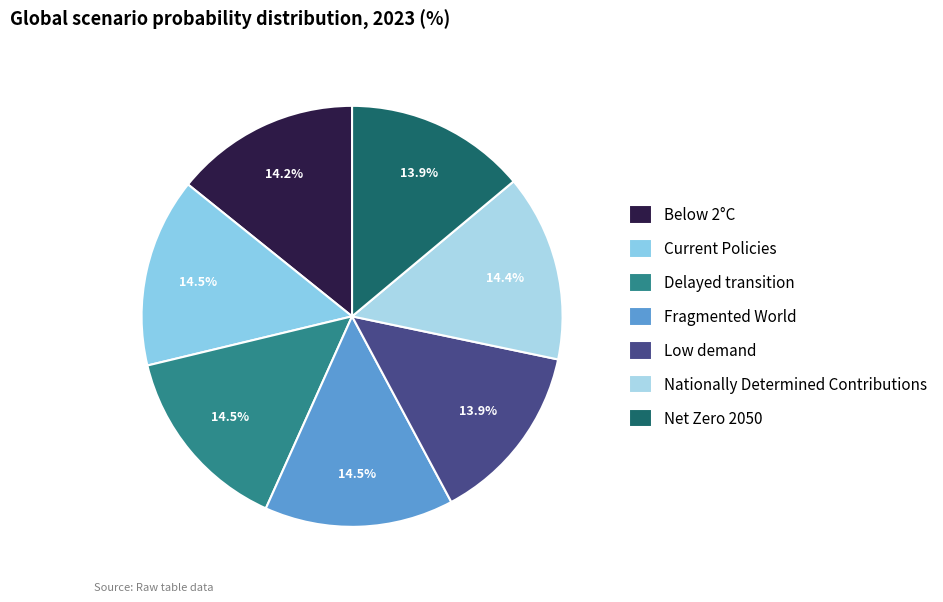

Is it true that Fragmented World is 15% of the pie?

True